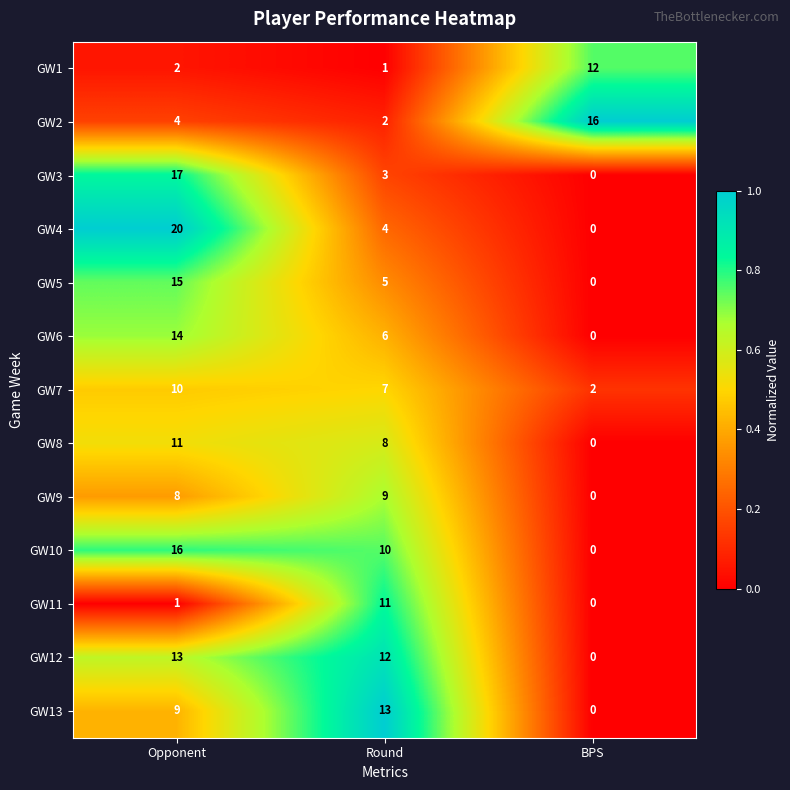

Which series has the largest total across all categories?

GW10